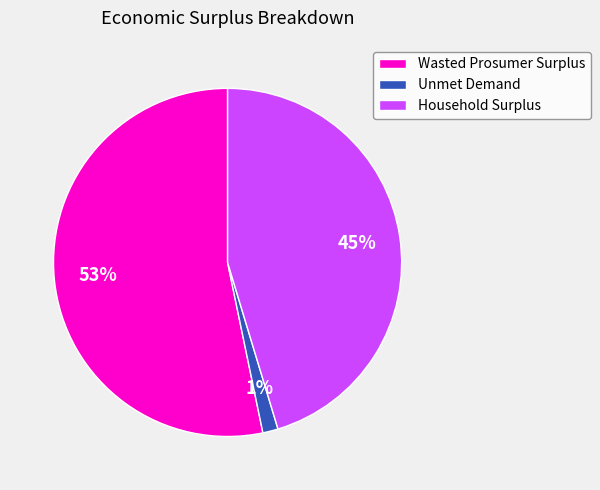

How many segments does this pie chart have?

3